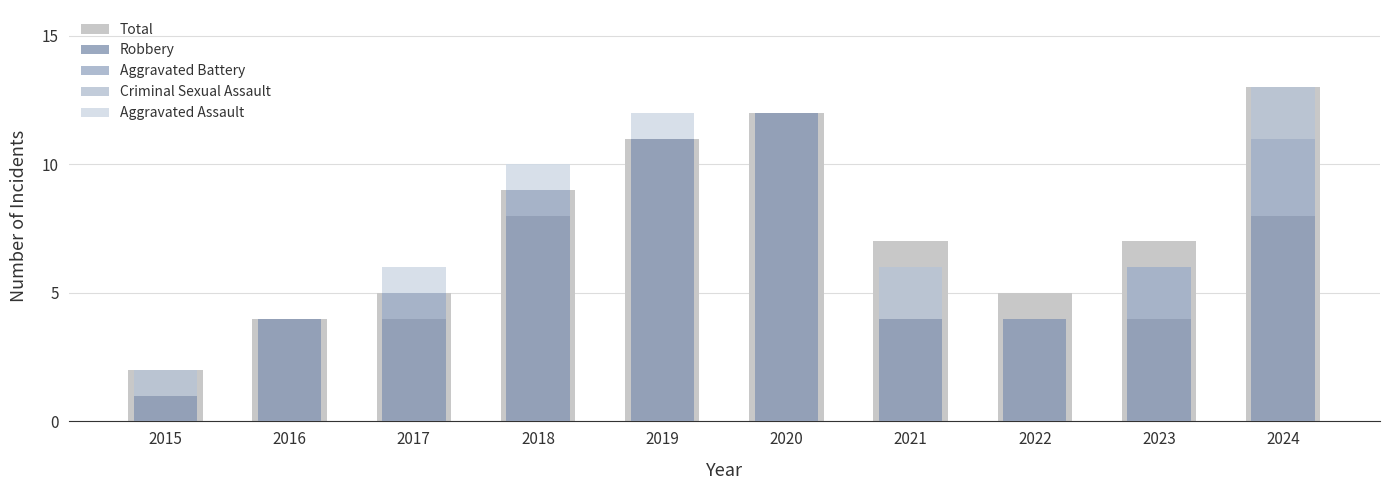

Is it true that Robbery equals 4 at 2017?

True